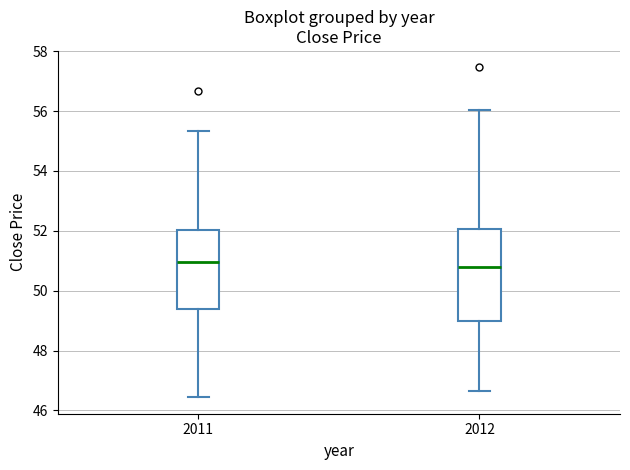

Where does the lower whisker of the box at x = 2012 end on the y-axis? The values are not printed on the chart, so give them approximately, as read against the axis.

46.6